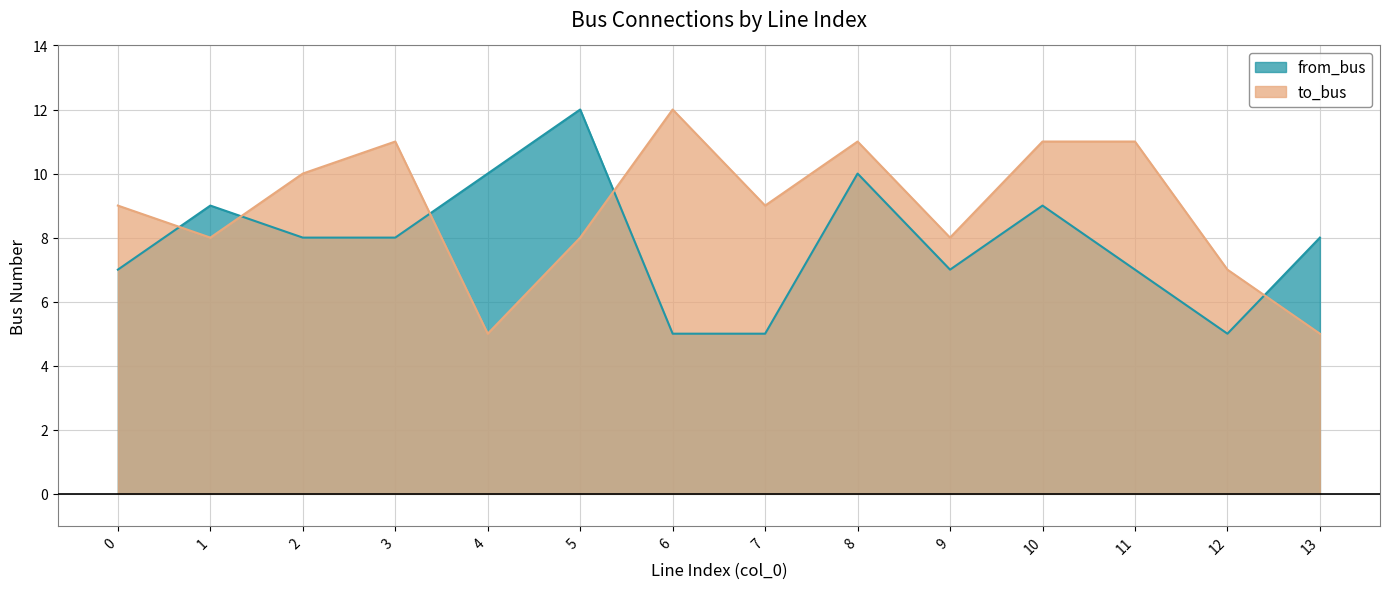

List the labels in order of to_bus value, largest first.

6, 3, 8, 10, 11, 2, 0, 7, 1, 5, 9, 12, 4, 13